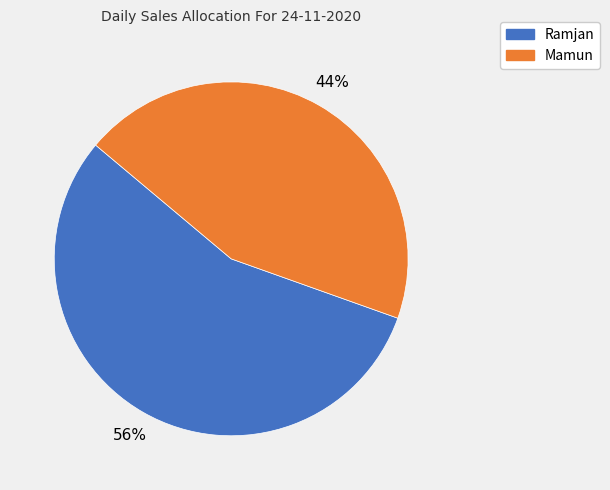

Between Ramjan and Mamun, which is larger?

Ramjan